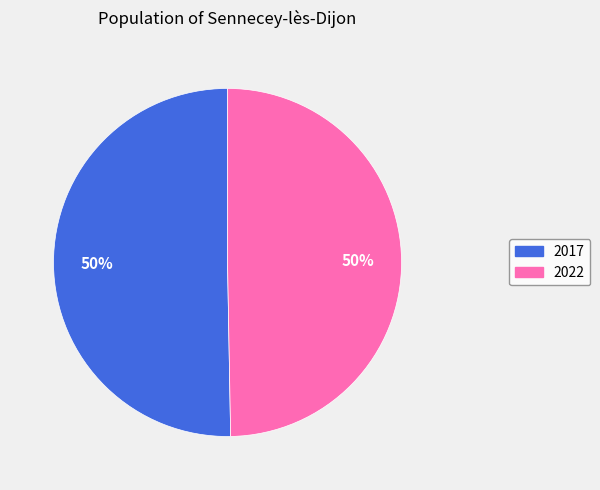

Combined, do 2017 and 2022 account for over 50%?

Yes